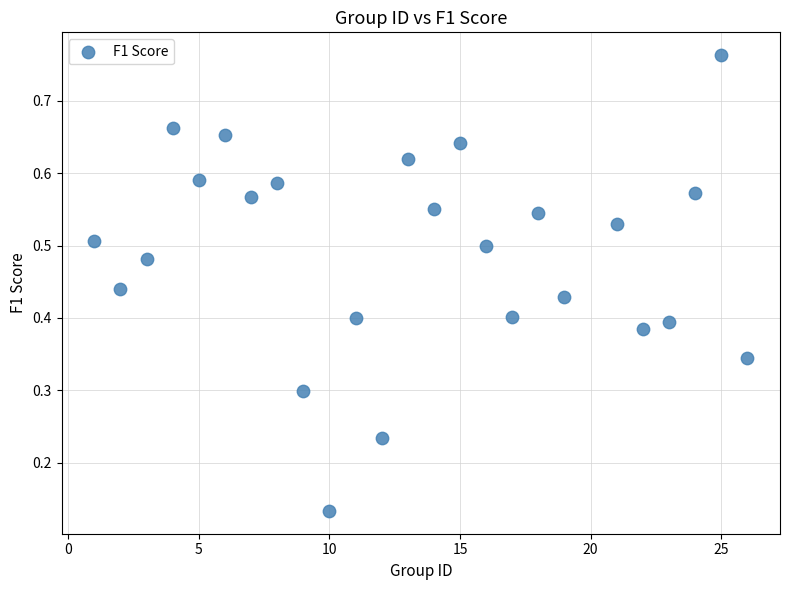

What is the range of X values (max minus min)?

25.0